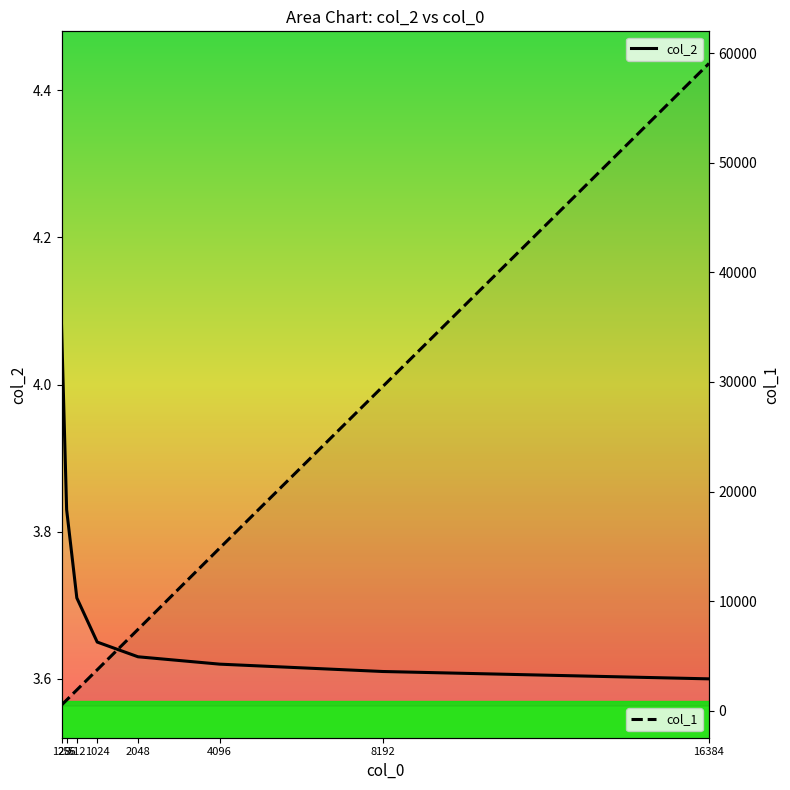

The value of col_2 at 256 is 3.8. True or false?

True